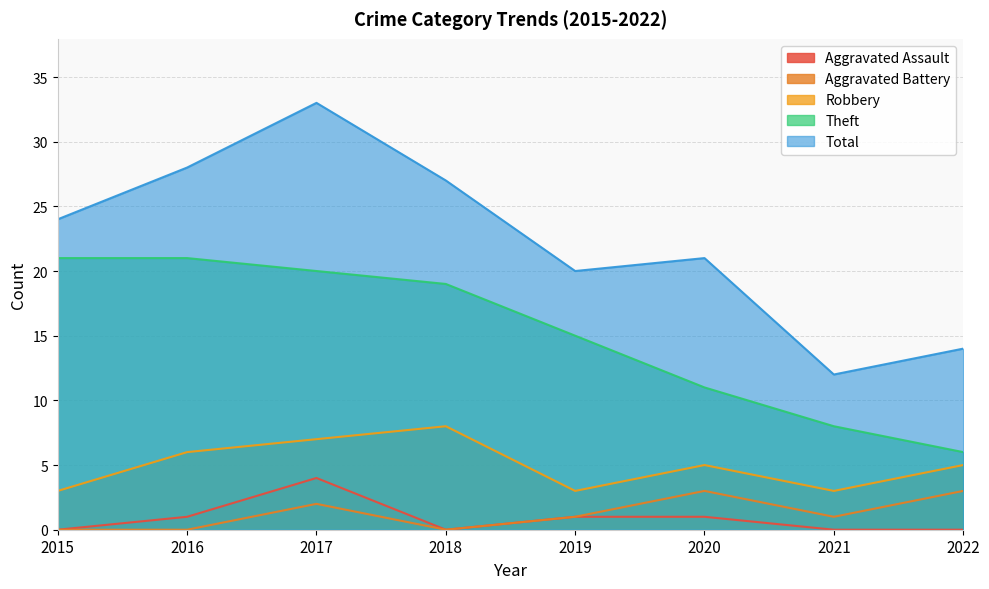

Reading left to right, list all the values displayed in this chart.

Aggravated Assault: 0	1	4	0	1	1	0	0
Aggravated Battery: 0	0	2	0	1	3	1	3
Robbery: 3	6	7	8	3	5	3	5
Theft: 21	21	20	19	15	11	8	6
Total: 24	28	33	27	20	21	12	14